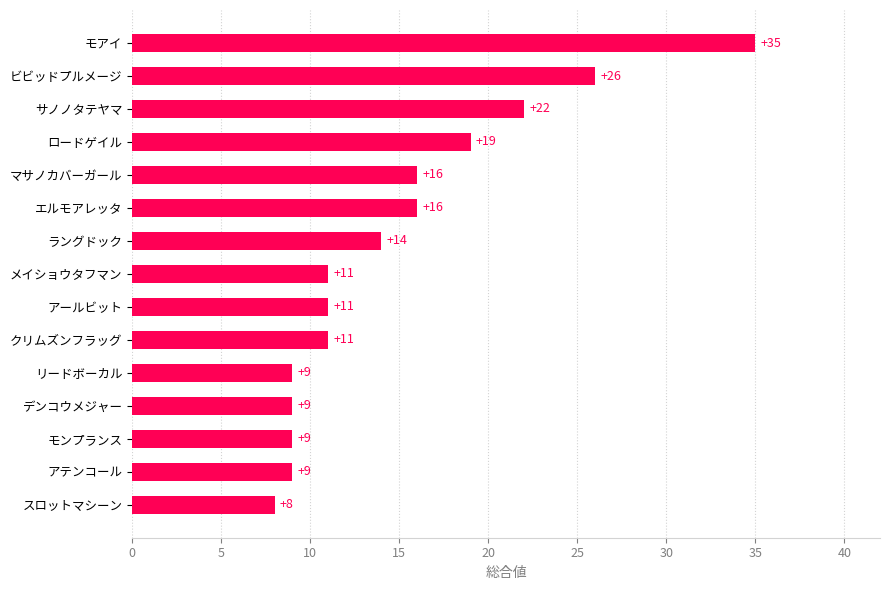

How many series are shown in this chart?

1